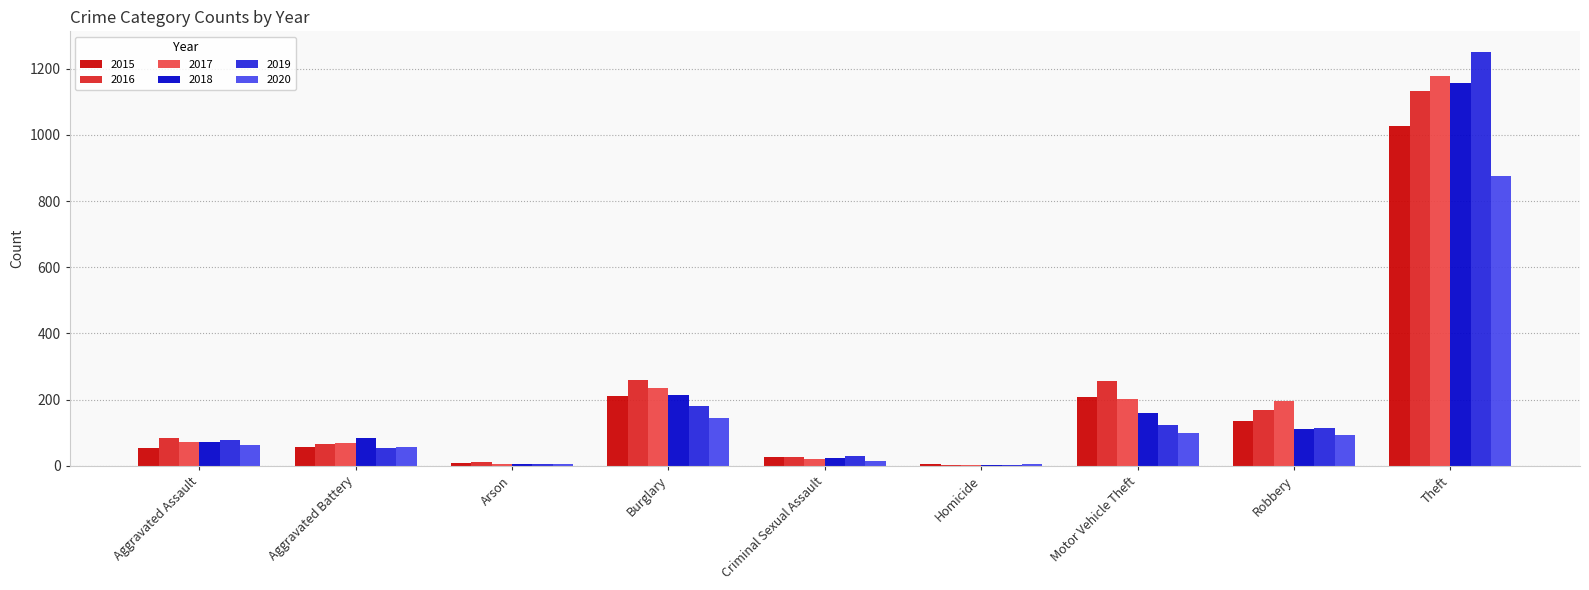

Which series has the widest spread of values?

2019